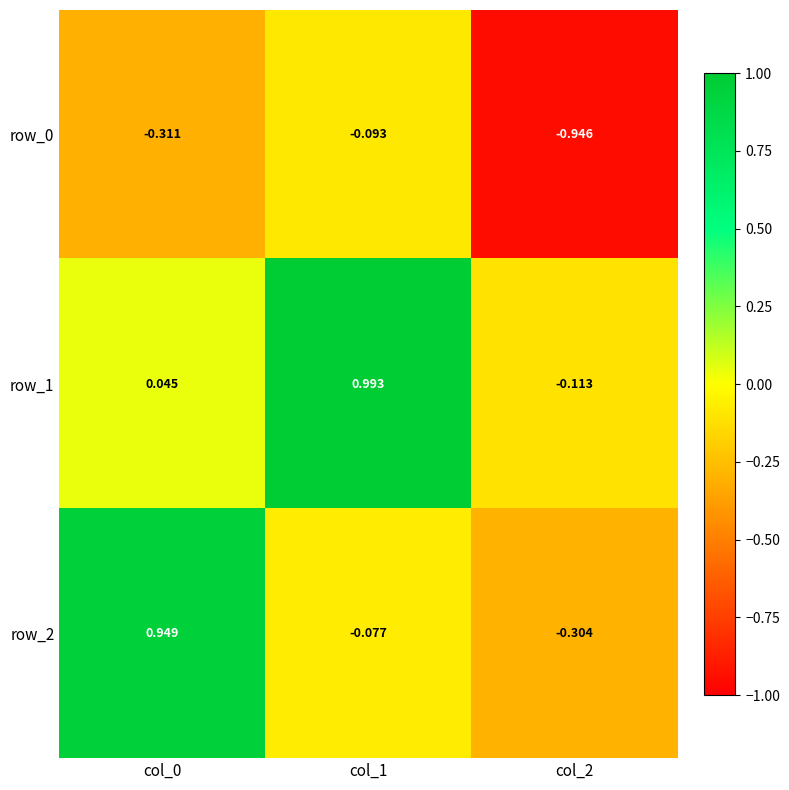

How many positive values does the row_2 series have?

1